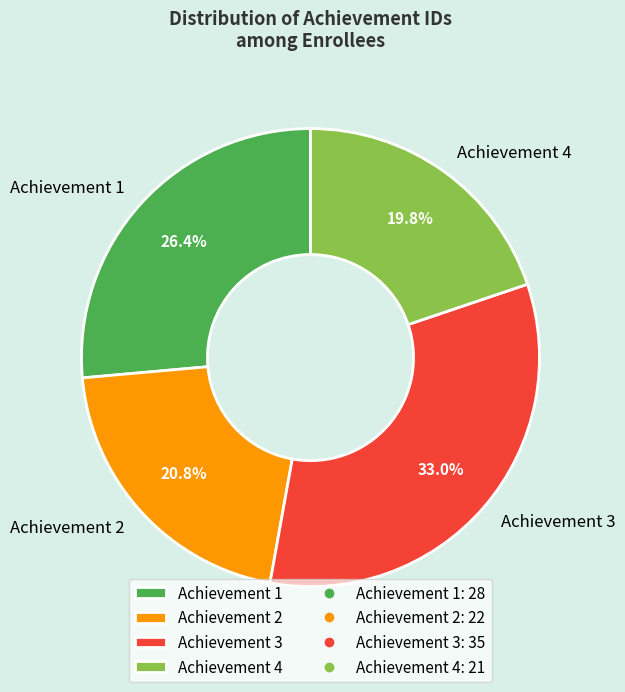

To the nearest percent, what portion does Achievement 3 represent?

33%